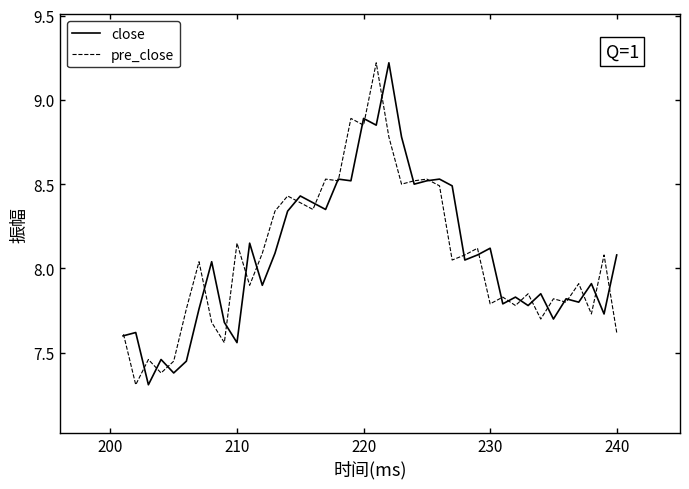

Is this an area chart (filled region under the line)?

No